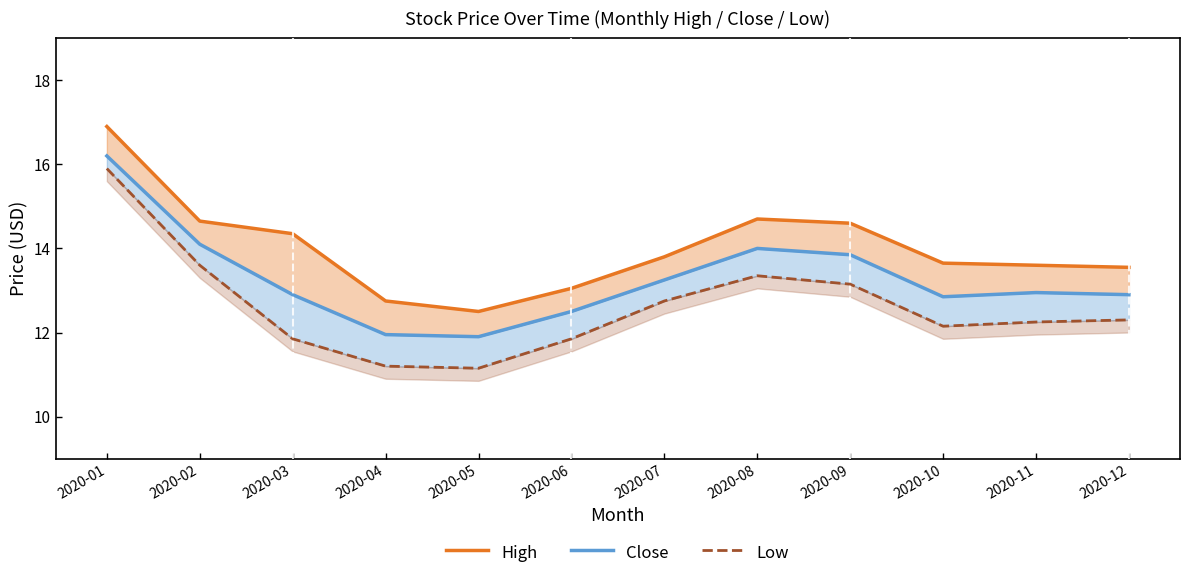

Where is the first local minimum for Low?

2020-05